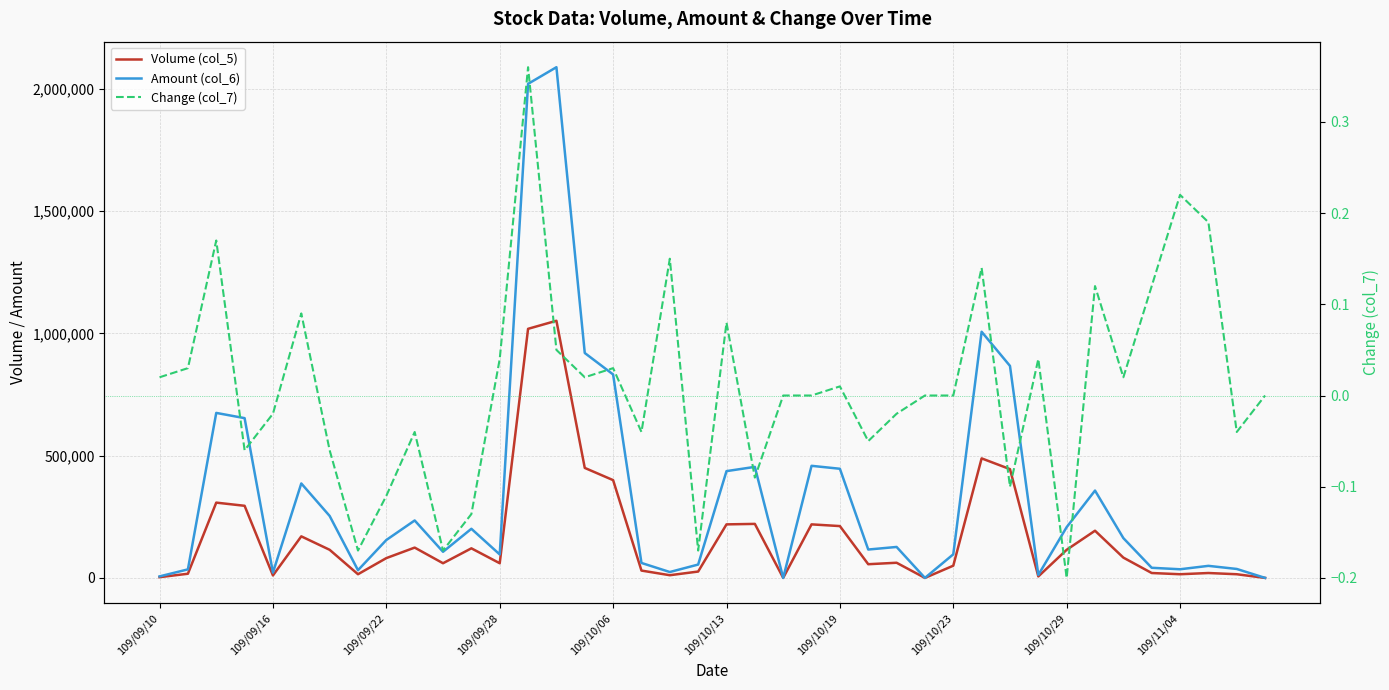

What are all the series names shown in the legend?

Volume (col_5), Amount (col_6), Change (col_7)